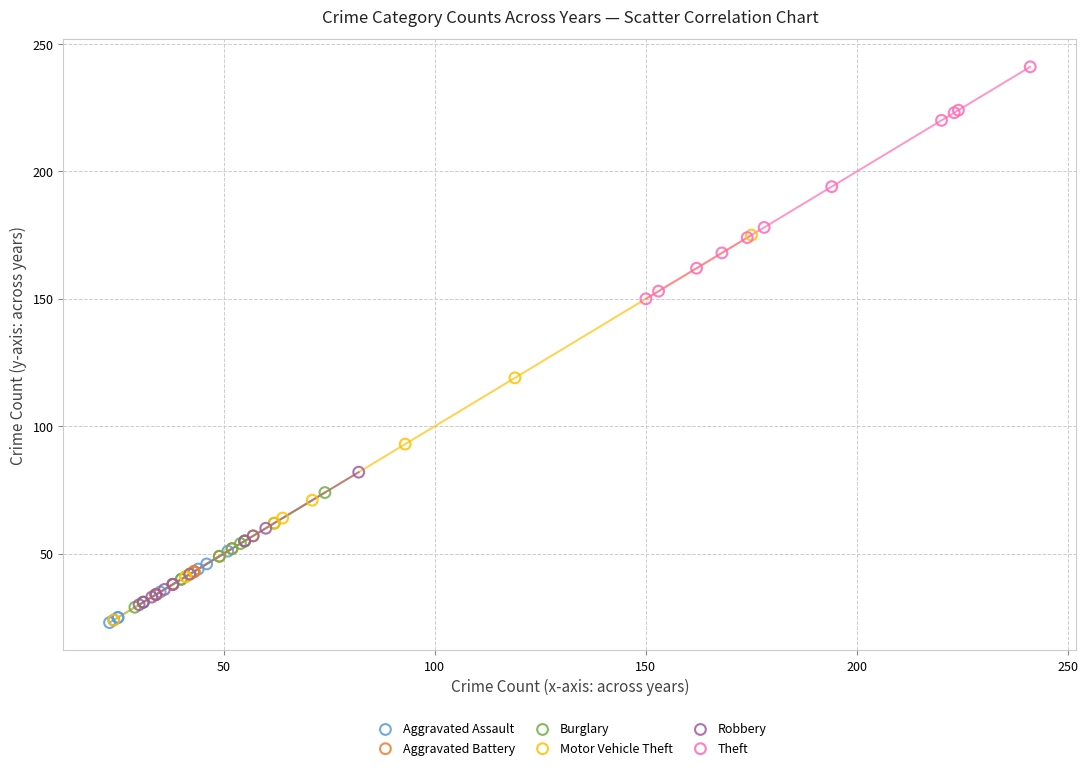

Which series reaches the maximum Y coordinate?

Theft